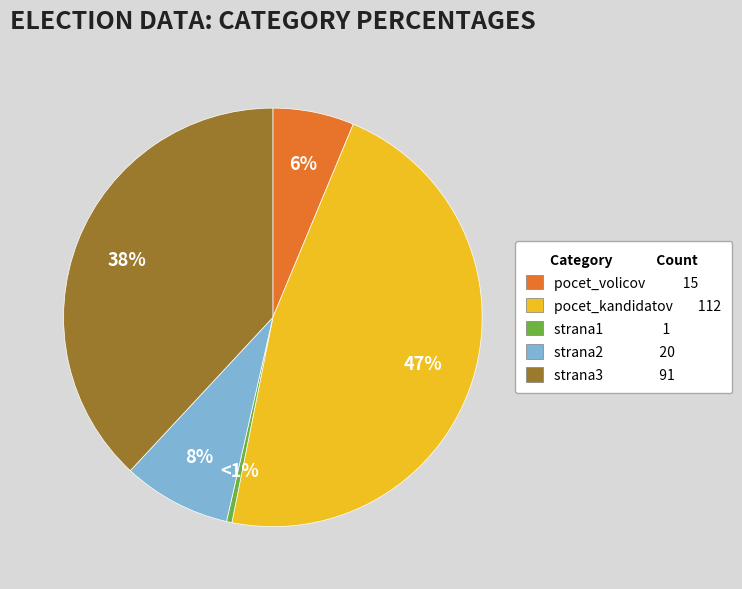

How much of the chart is everything except pocet_volicov?

93.7%